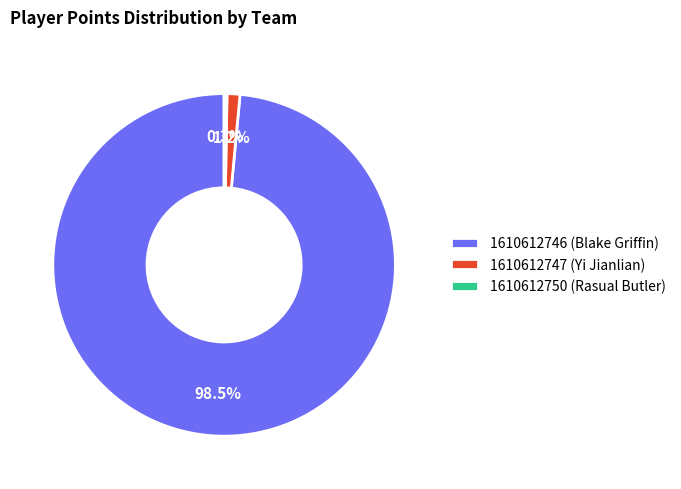

Is there a majority slice in this chart?

Yes